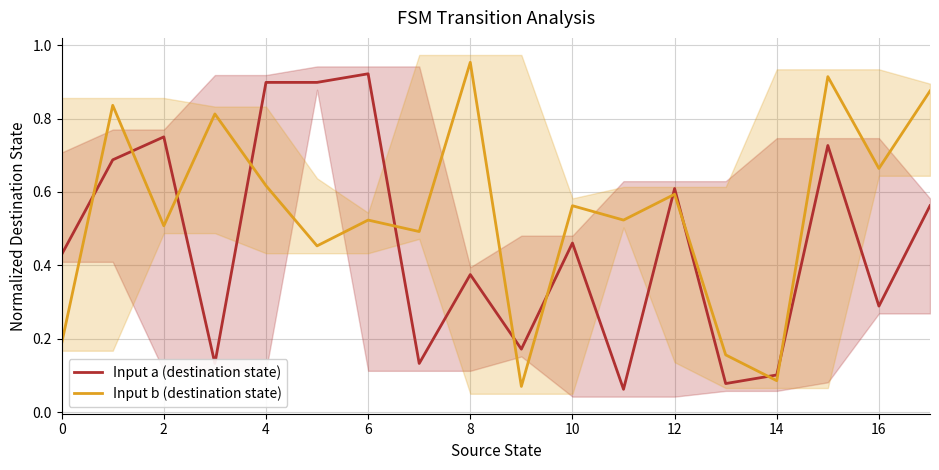

What is the minimum value shown in the chart?

0.1